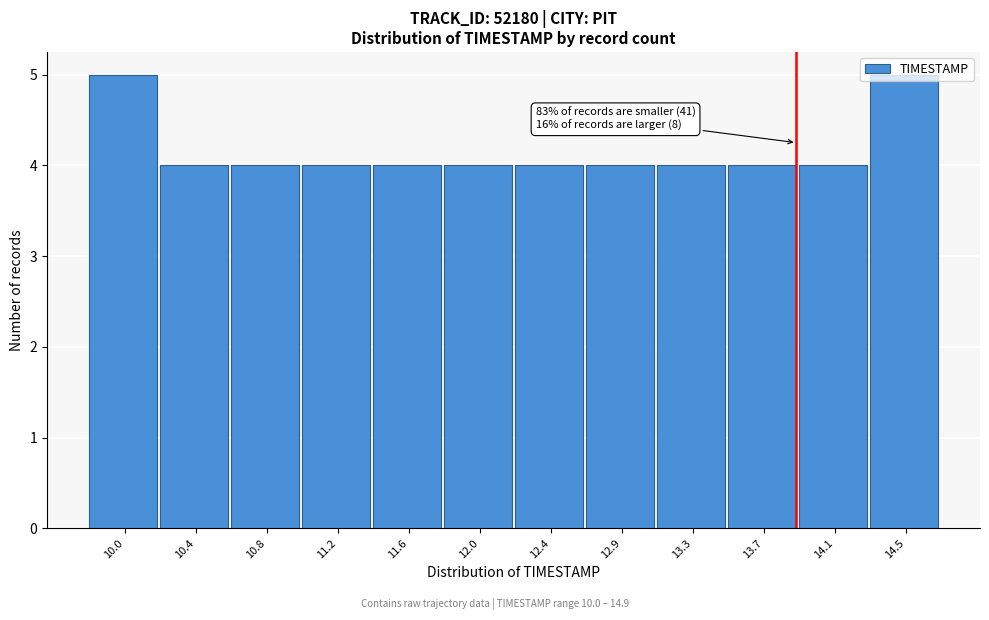

Approximately how many times larger is the value at 10.8 compared to 11.2?

1.0